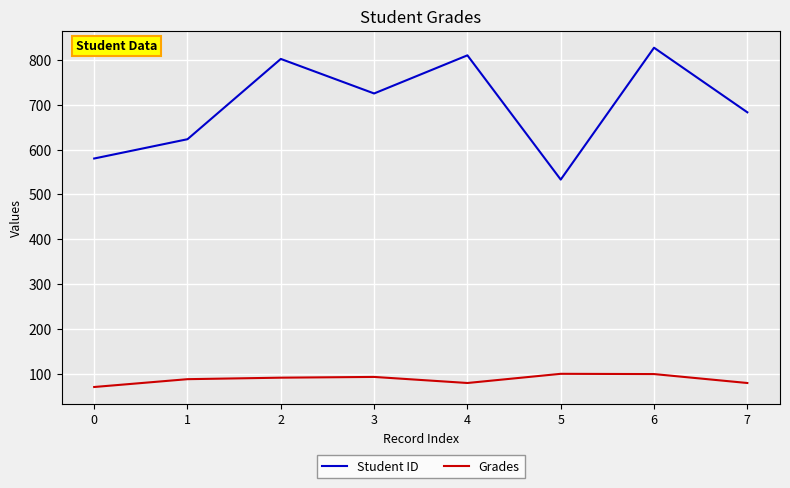

What is the difference between the maximum and minimum values in the Student ID series?

294.0